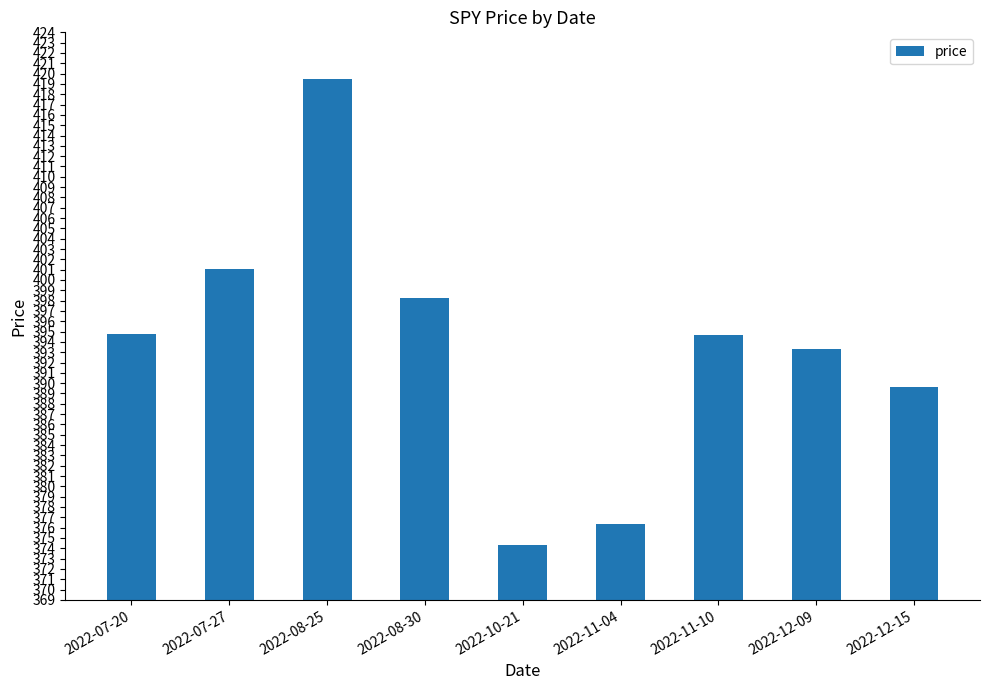

Is it true that the value at 2022-07-27 is 674.5?

False